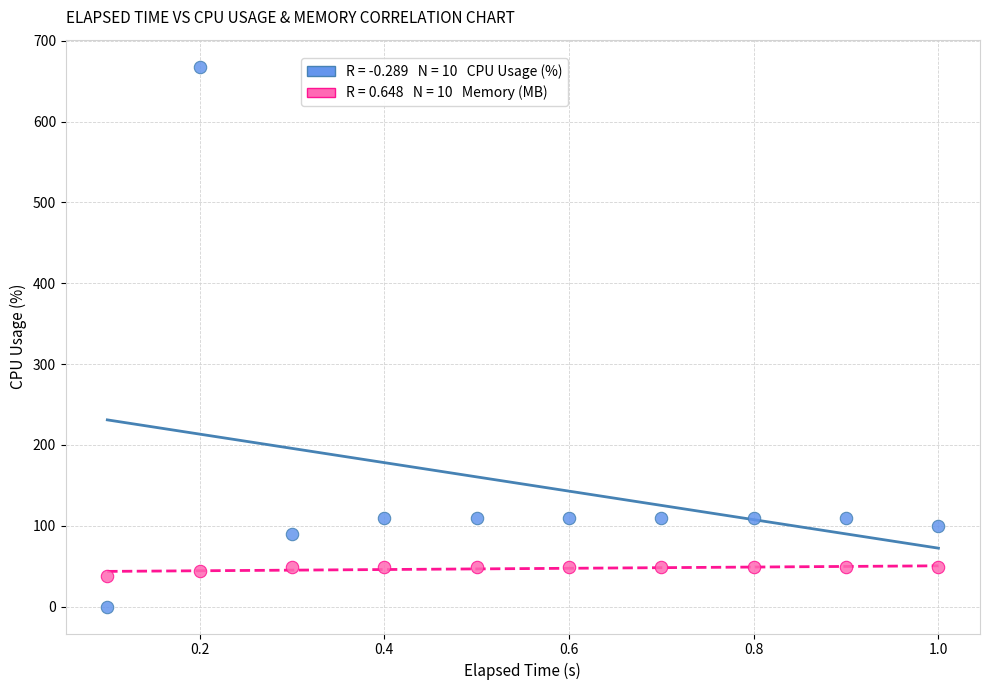

Across all data points, what is the range of Y values (max minus min)?

668.1